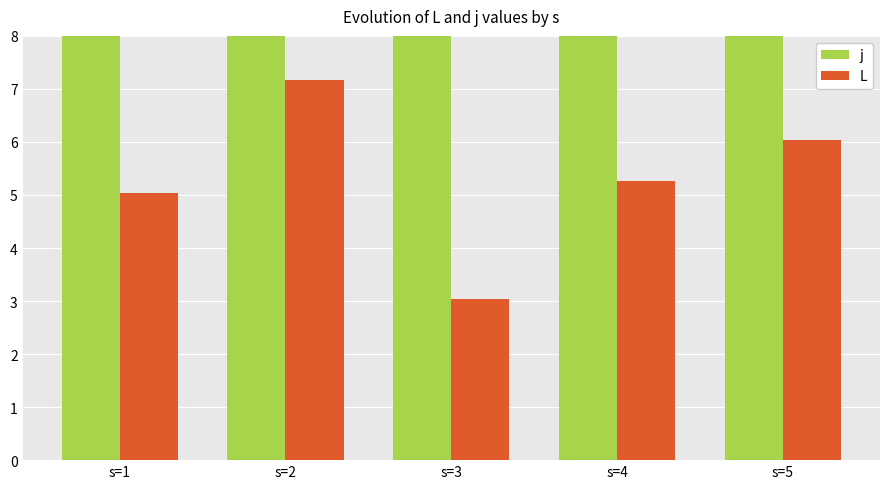

List the series in order of their peak value, lowest first.

L, j